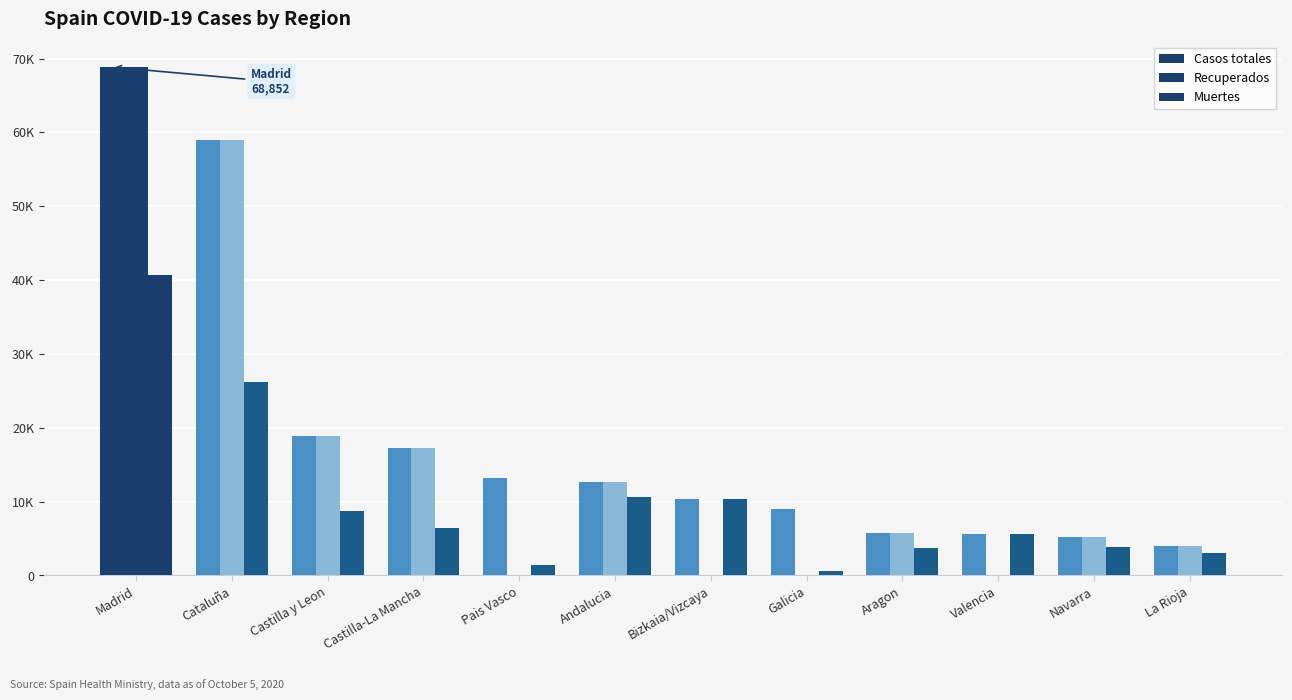

Reading left to right, extract all data points from this chart.

Casos totales: Madrid=68852	Cataluña=59019	Castilla y Leon=18907	Castilla-La Mancha=17259	Pais Vasco=13156	Andalucia=12679	Bizkaia/Vizcaya=10332	Galicia=9041	Aragon=5695	Valencia=5609	Navarra=5259	La Rioja=4051
Recuperados: Madrid=68852	Cataluña=59019	Castilla y Leon=18907	Castilla-La Mancha=17259	Pais Vasco=0	Andalucia=12679	Bizkaia/Vizcaya=0	Galicia=28	Aragon=5695	Valencia=0	Navarra=5259	La Rioja=4051
Muertes: Madrid=40736	Cataluña=26203	Castilla y Leon=8716	Castilla-La Mancha=6392	Pais Vasco=1418	Andalucia=10671	Bizkaia/Vizcaya=10332	Galicia=604	Aragon=3772	Valencia=5609	Navarra=3905	La Rioja=3107